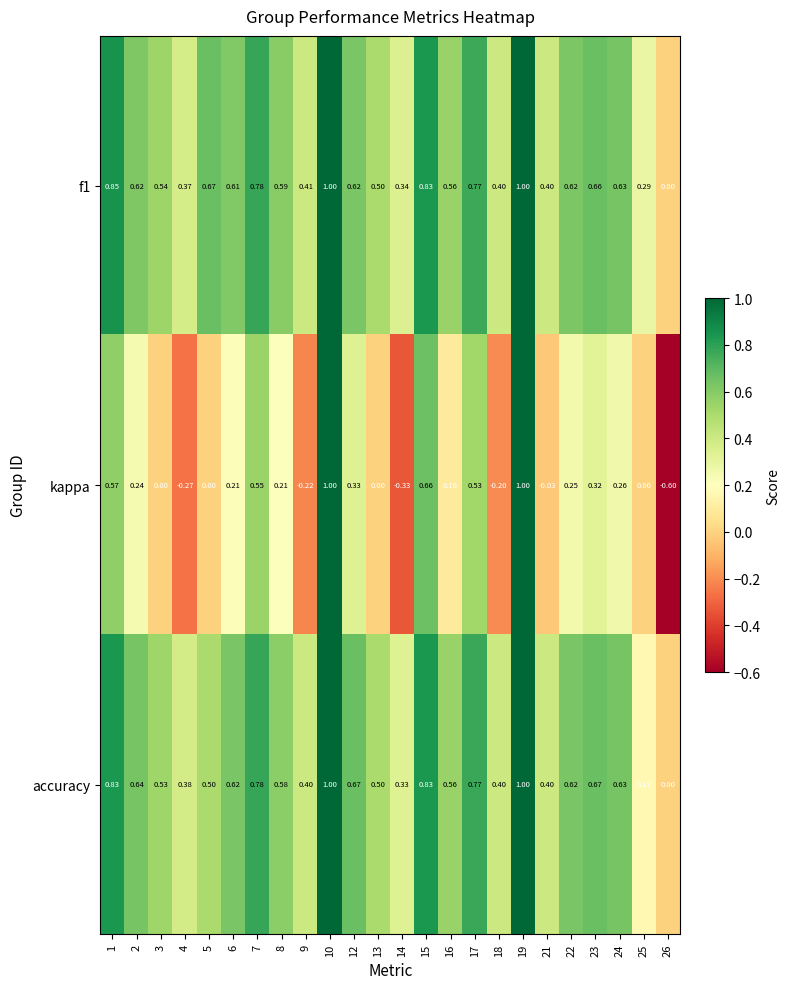

What is the maximum value shown in the chart?

1.0